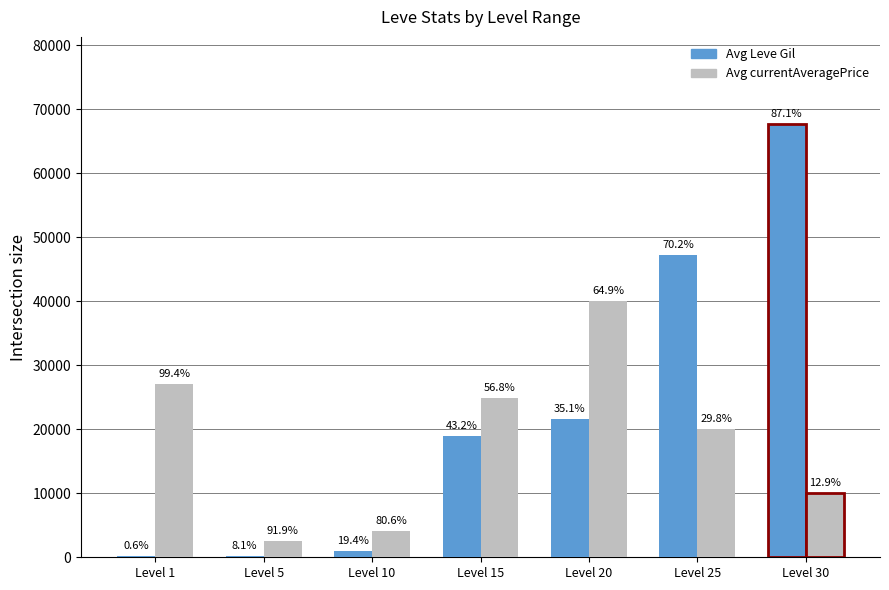

What is the sum of the Avg Leve Gil values at Level 1 and Level 15?

19070